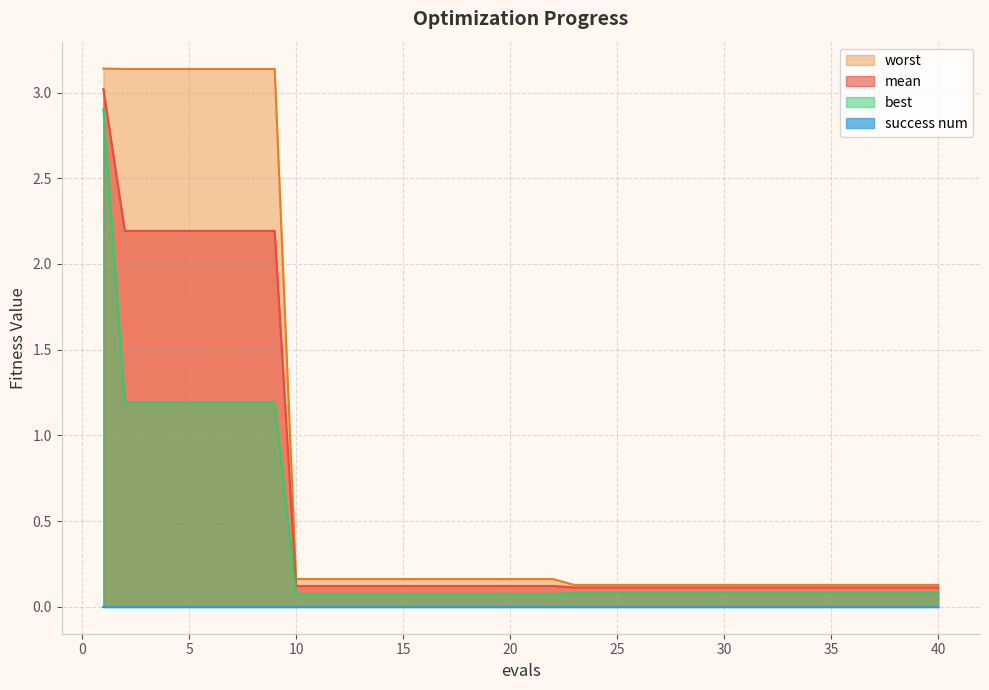

Does the chart display data point markers on the line(s)?

No